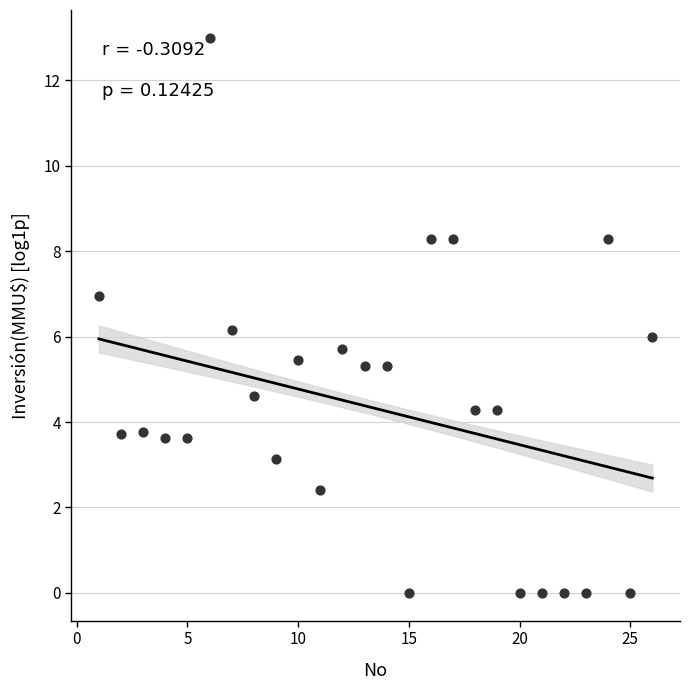

What is the range of Y values (max minus min)?

13.0